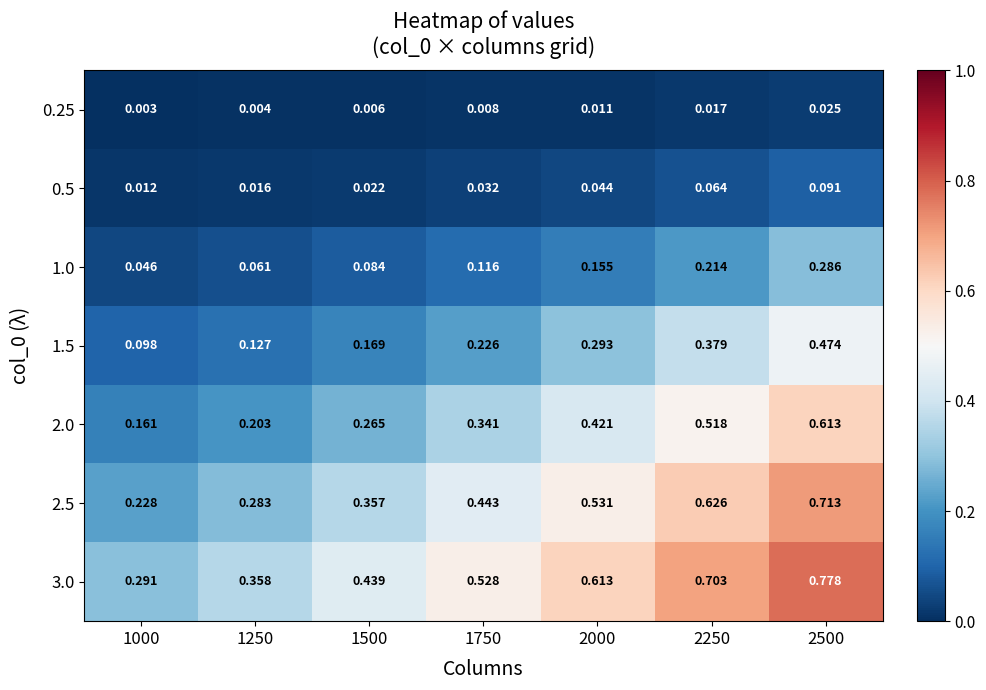

Is the value of 3.0 at 1250 greater than the value of 0.5 at 1250?

Yes